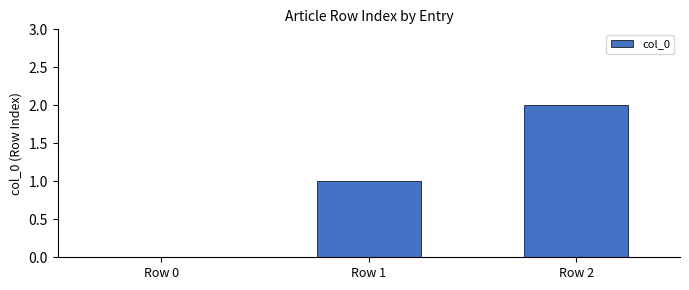

How many categories are shown in the chart?

3